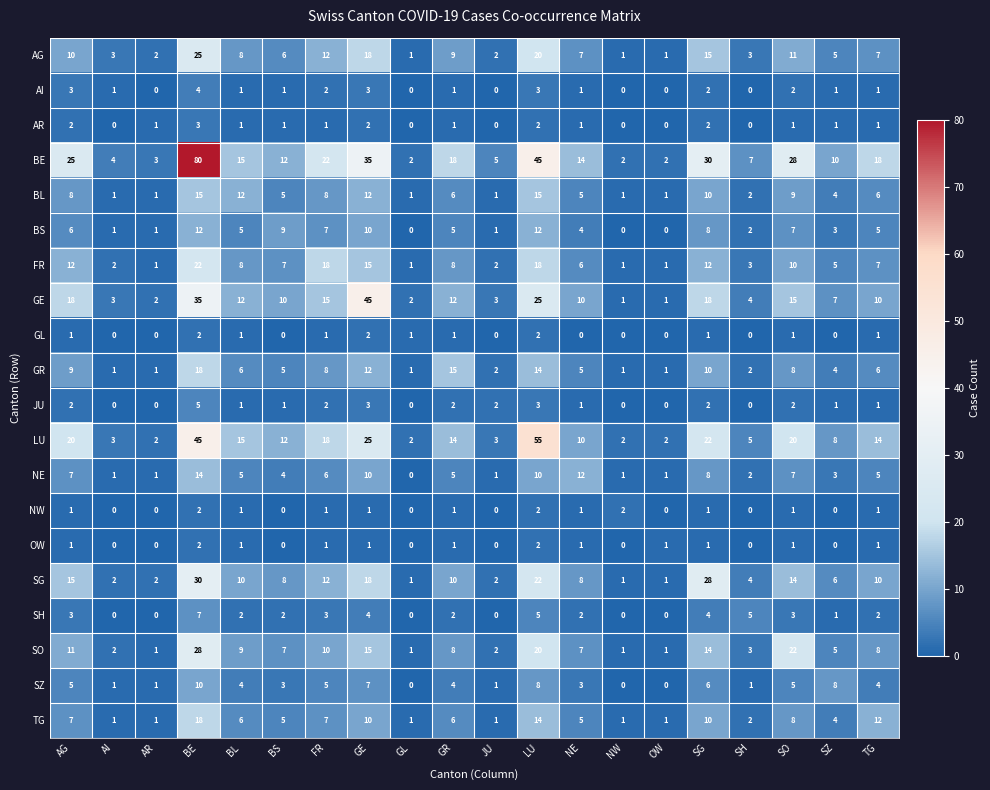

Between BE and SH, which series saw the biggest shift?

BE